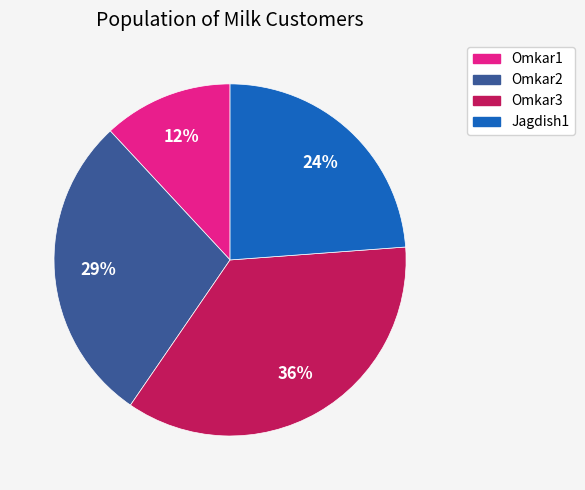

Combined, do Omkar1 and Jagdish1 account for over 50%?

No